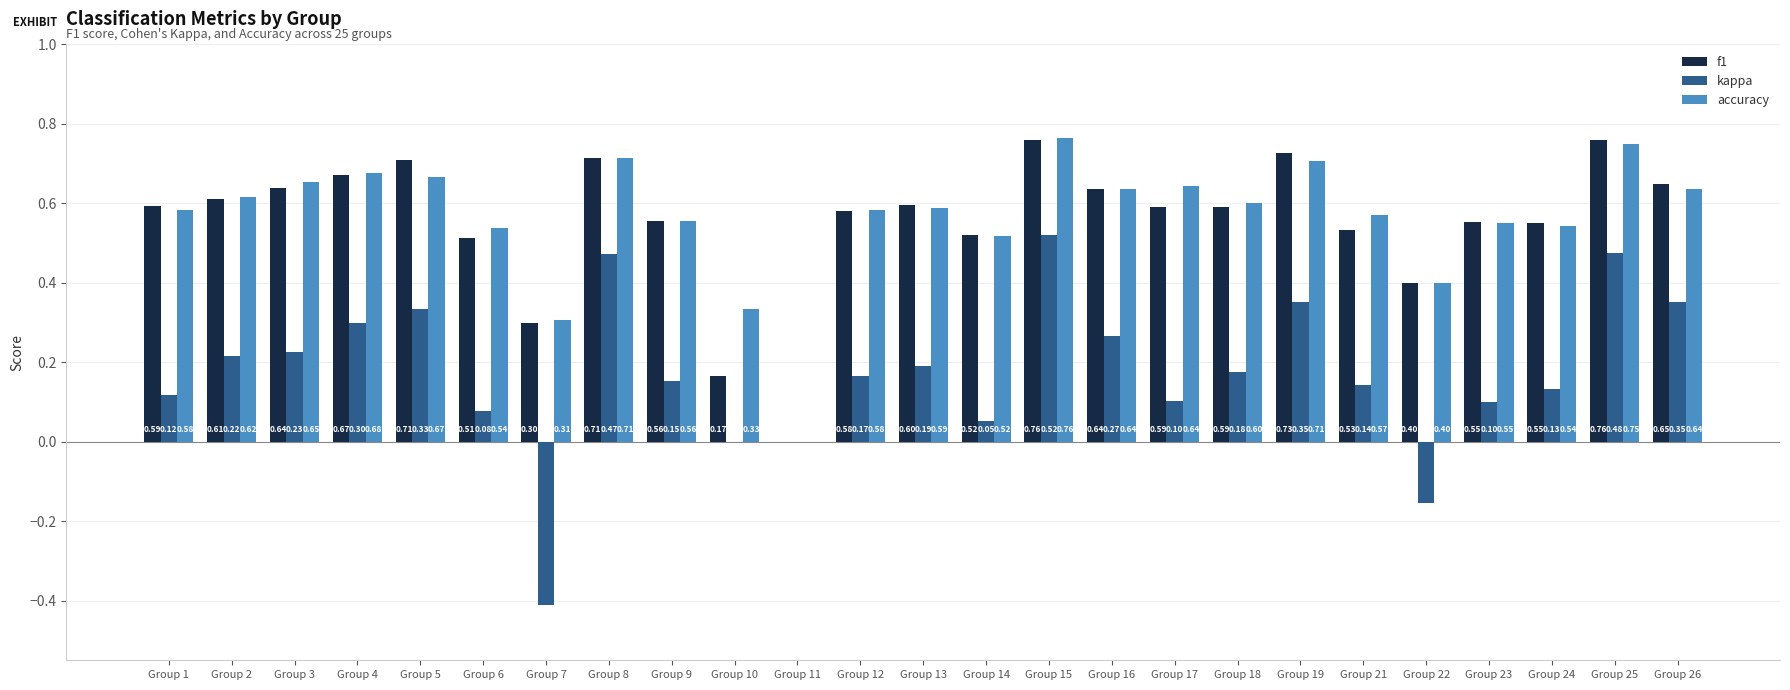

How many f1 values are between 0 and 1?

25